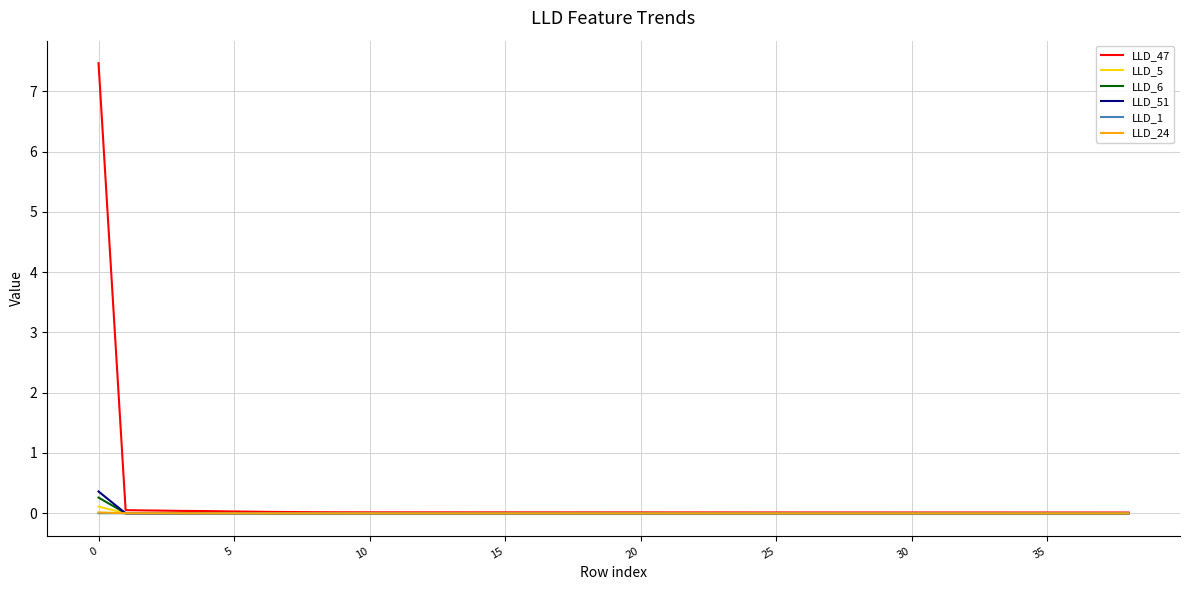

What is the greatest value displayed?

7.5